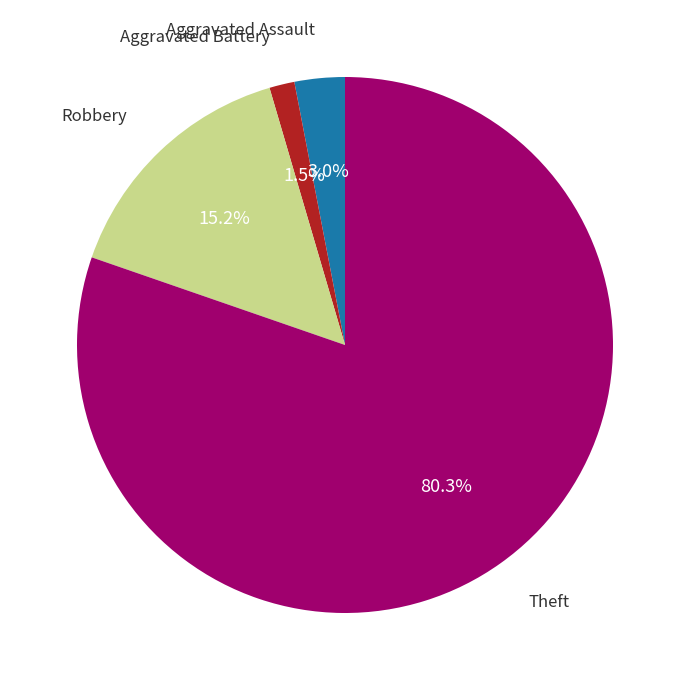

Is there a majority slice in this chart?

Yes